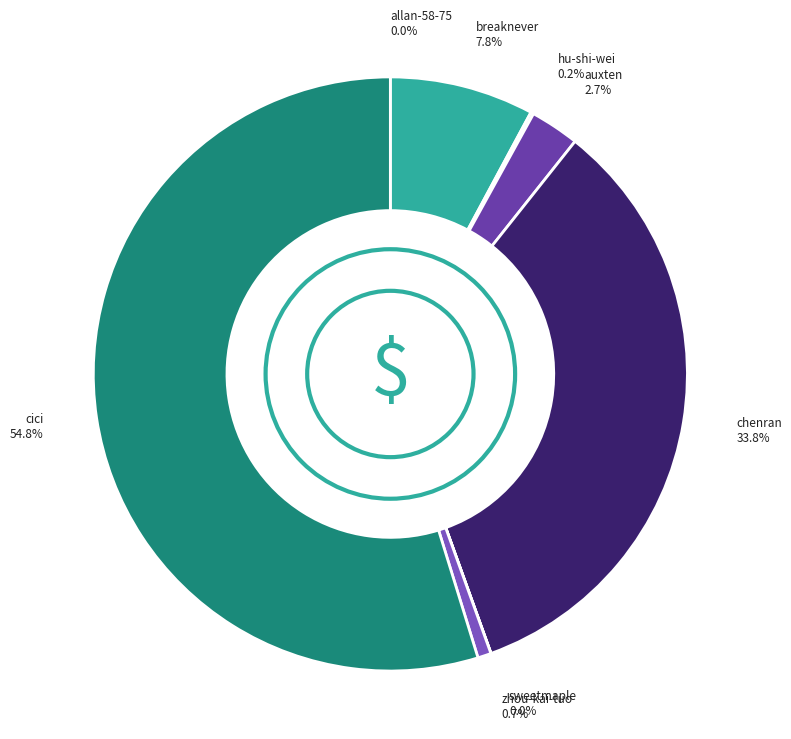

Which slice is the smallest?

allan-58-75